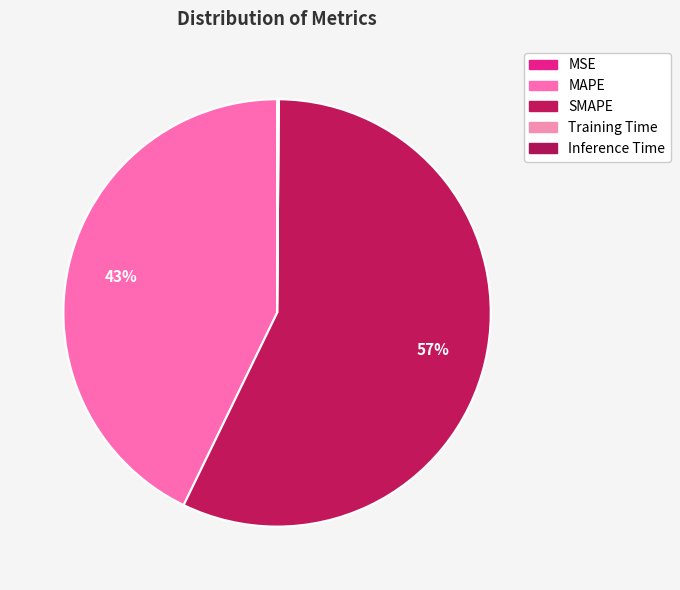

Count the number of slices in the pie.

5